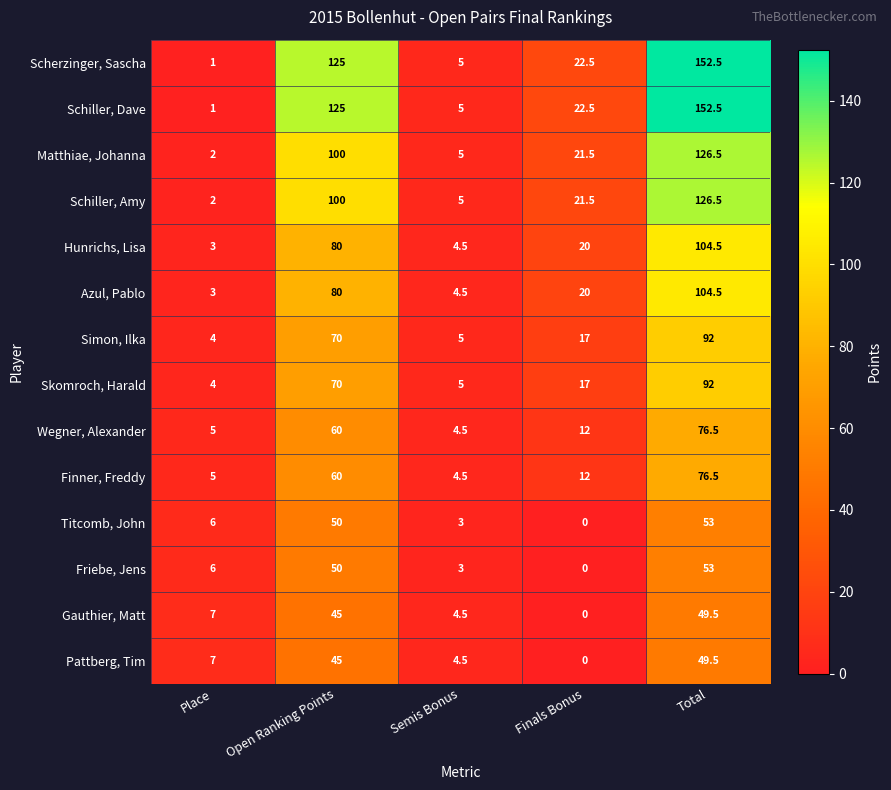

Count the number of data series in this chart.

14